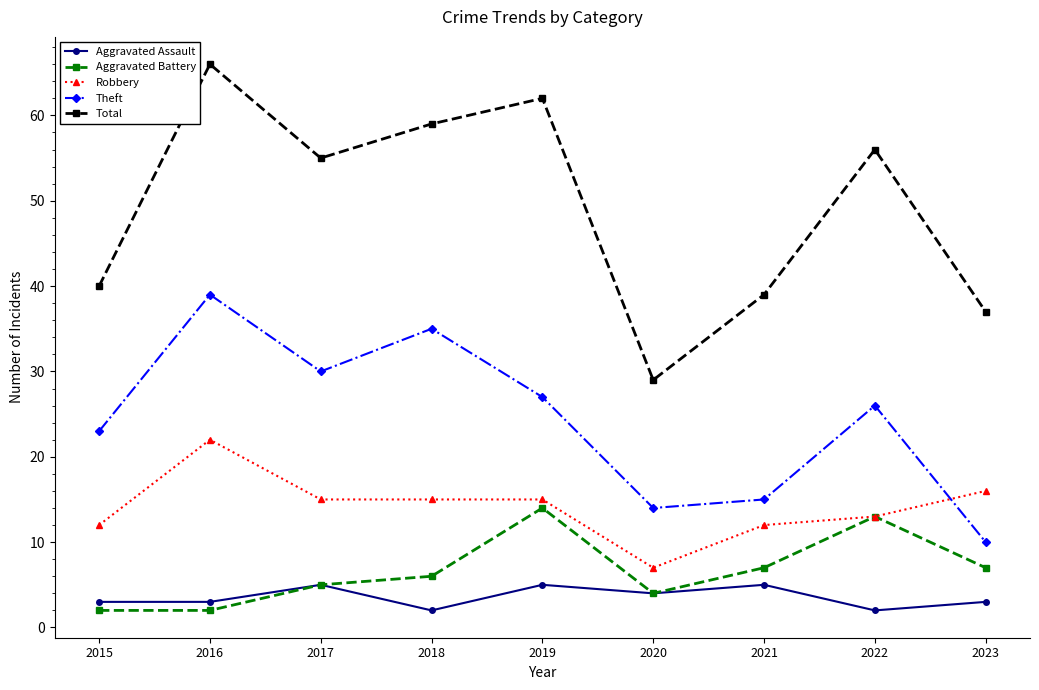

Rank the series at 2021 from lowest to highest value.

Aggravated Assault, Aggravated Battery, Robbery, Theft, Total